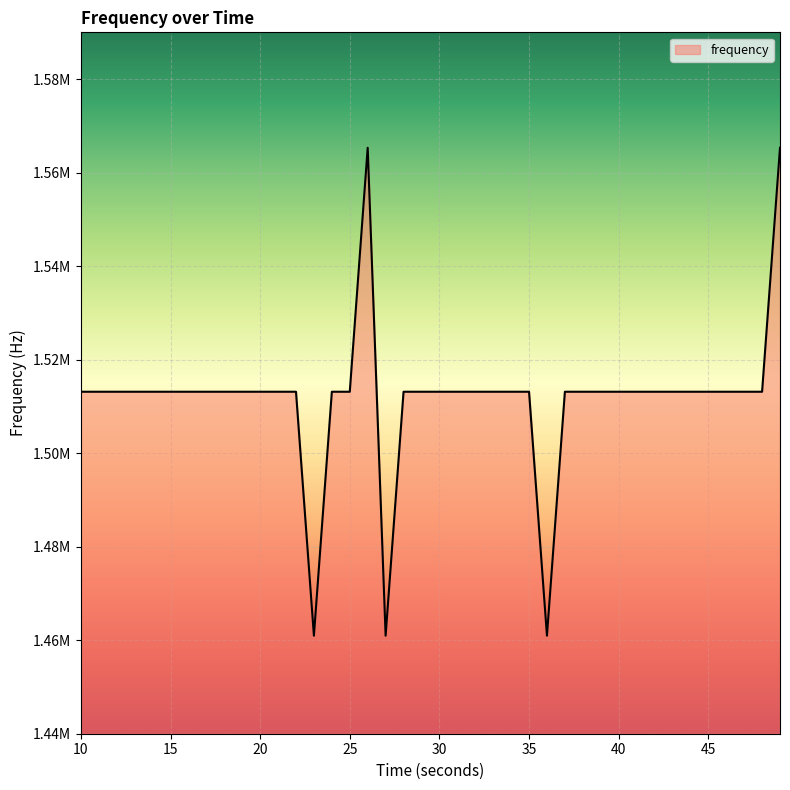

Does the chart have visible grid lines?

Yes